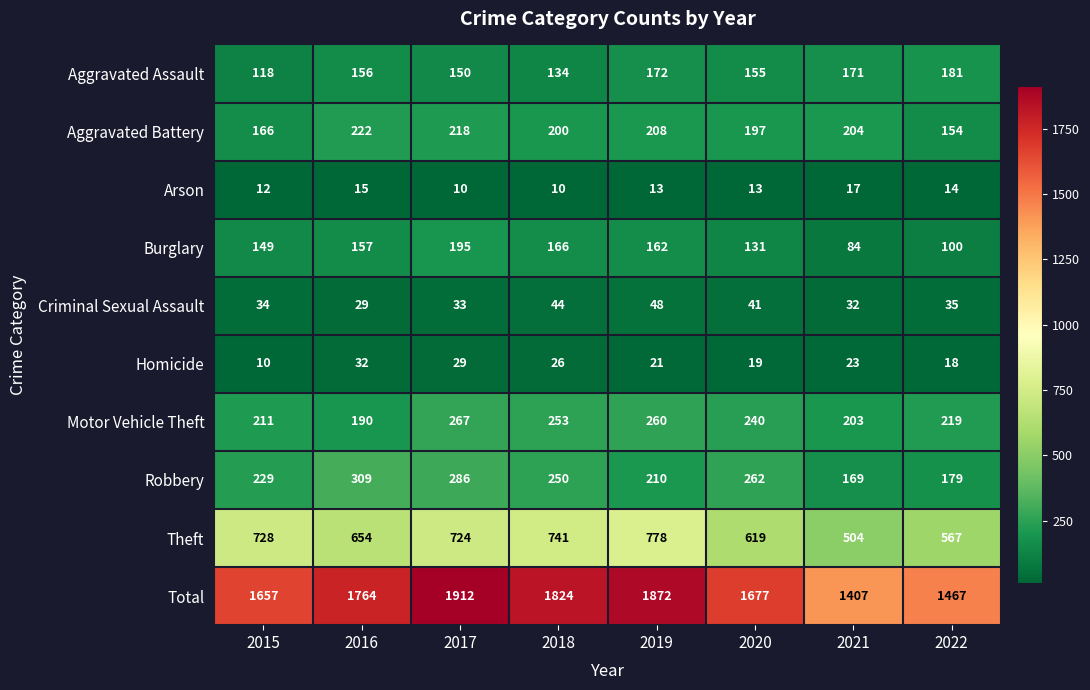

What is the total value across all series at 2020?

3354